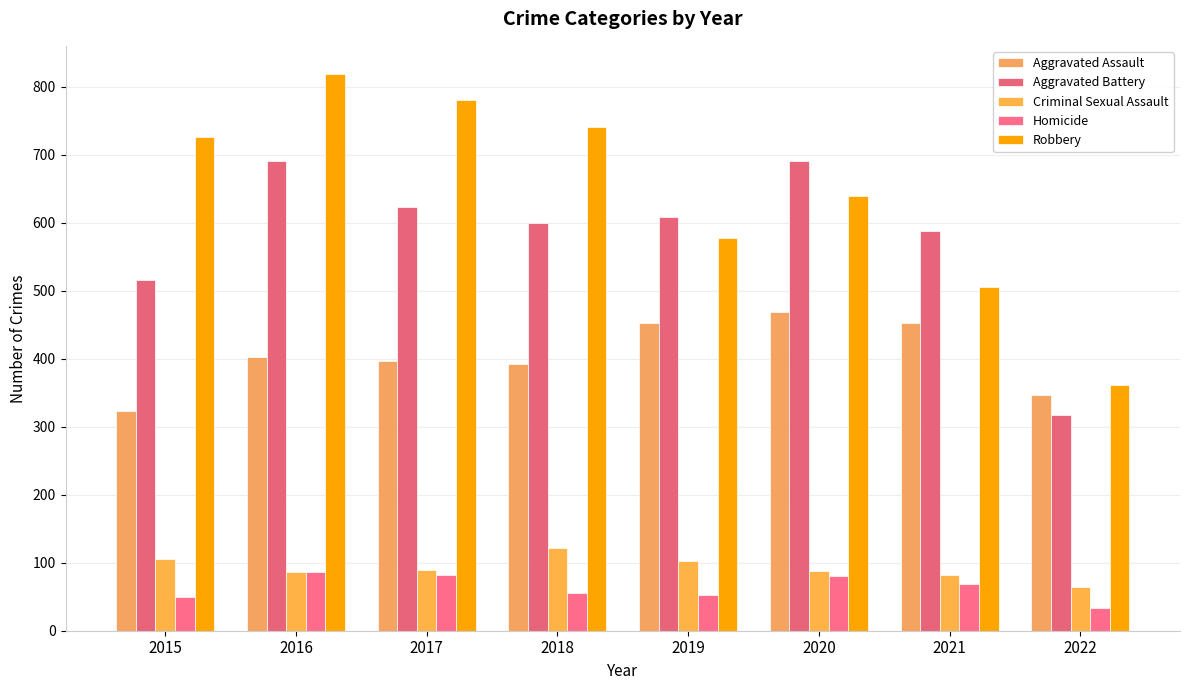

How many values in the Aggravated Assault series are below 402?

4